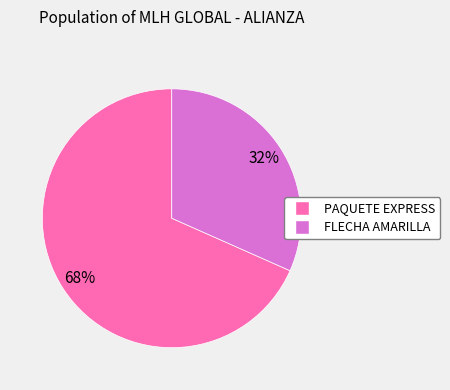

The FLECHA AMARILLA slice represents 41% of the pie. True or false?

False